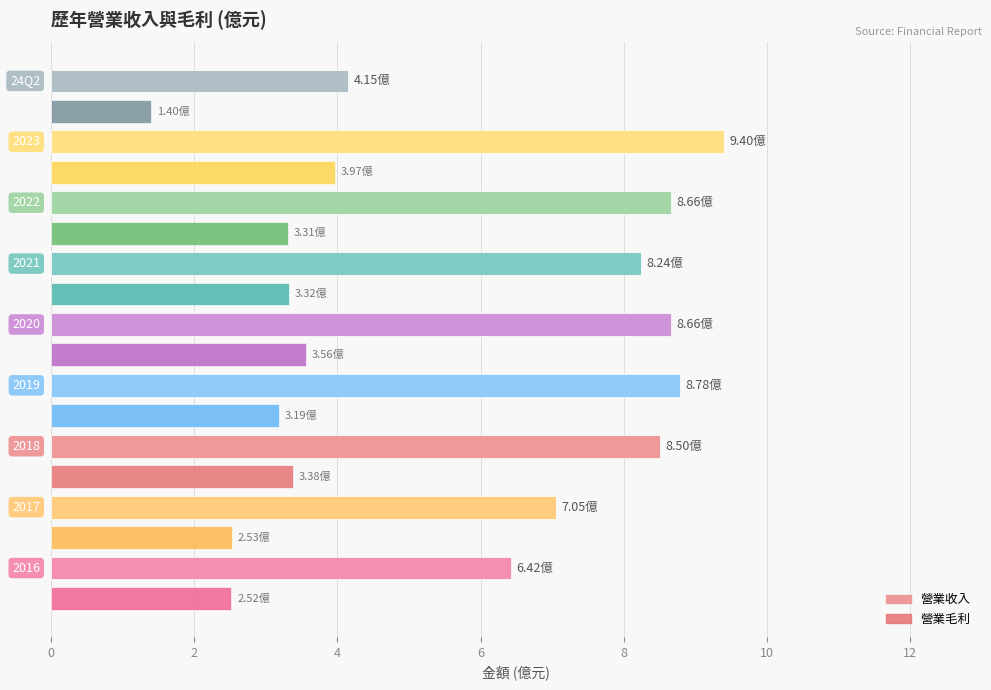

Rank the series at 2019 from highest to lowest value.

營業收入, 營業毛利